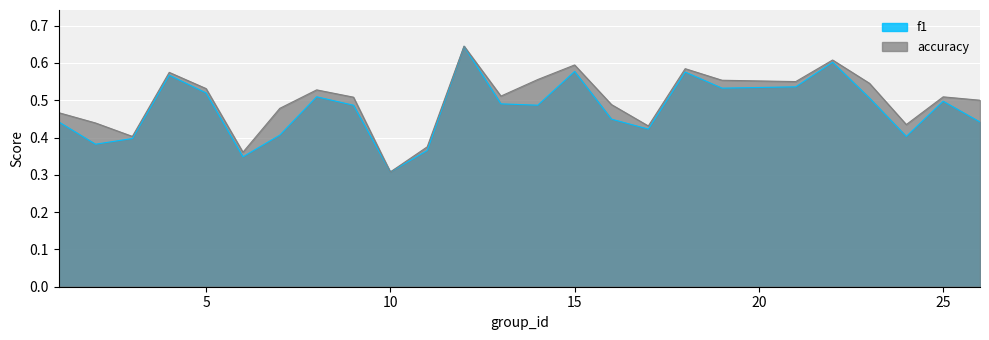

Is it true that accuracy equals 0.4 at 2?

True